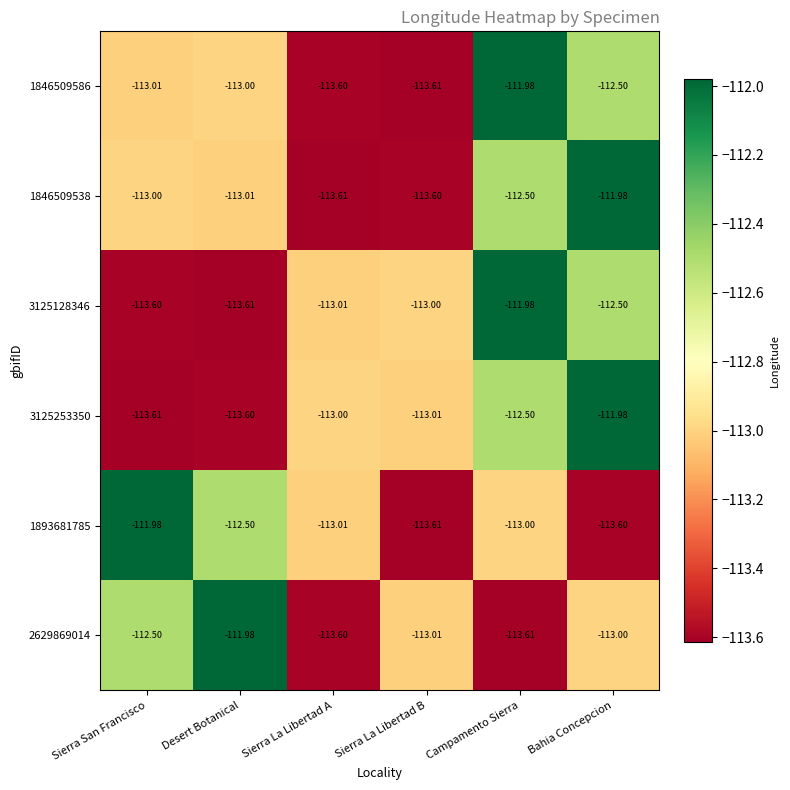

At which label does 3125253350 reach its peak?

Bahia Concepcion